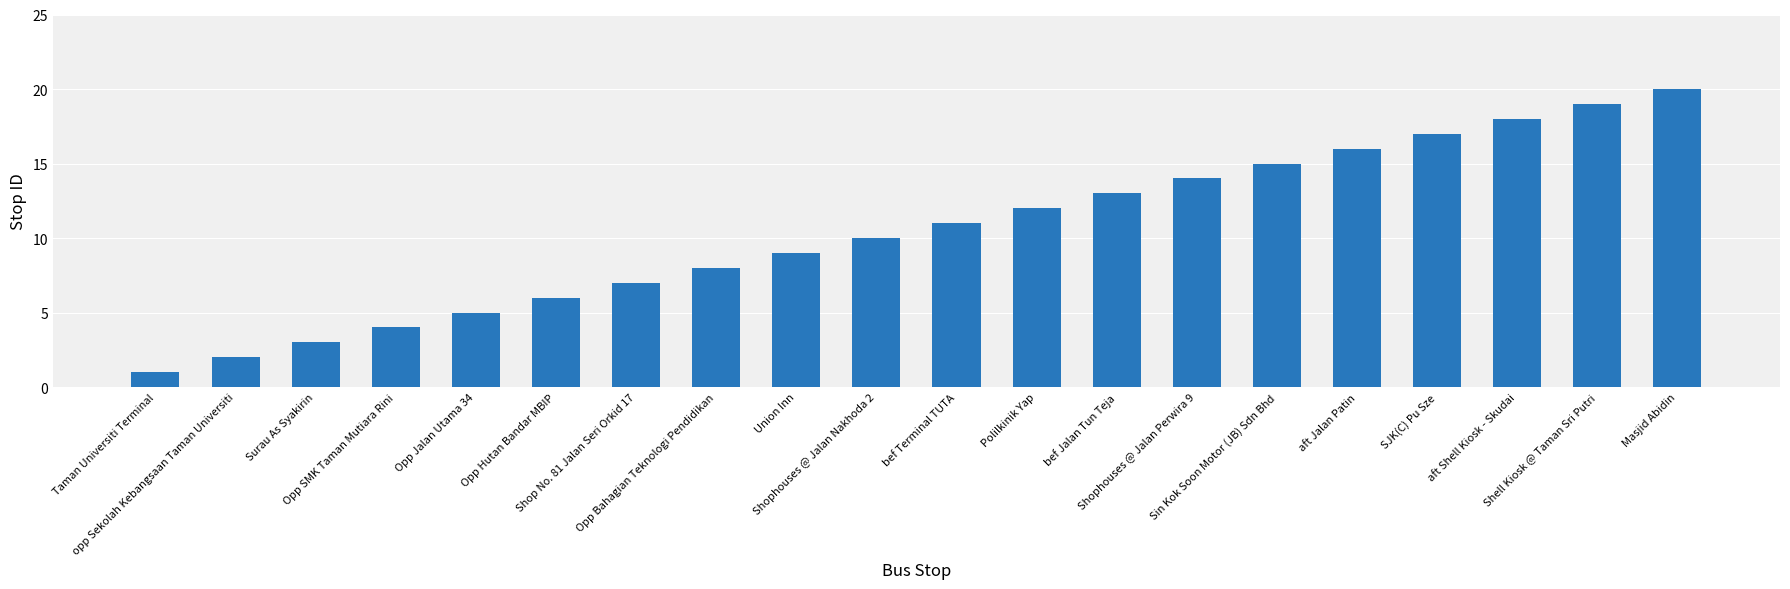

What is the label of the 11th bar from the right?

Shophouses @ Jalan Nakhoda 2